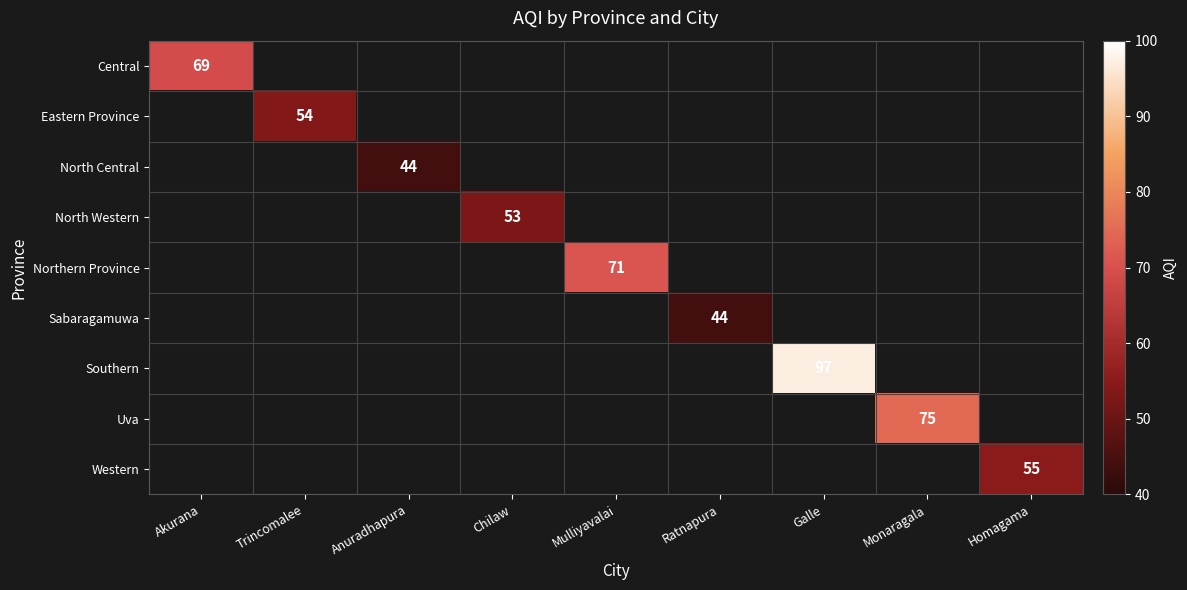

The value of Uva at Monaragala is 40. True or false?

False